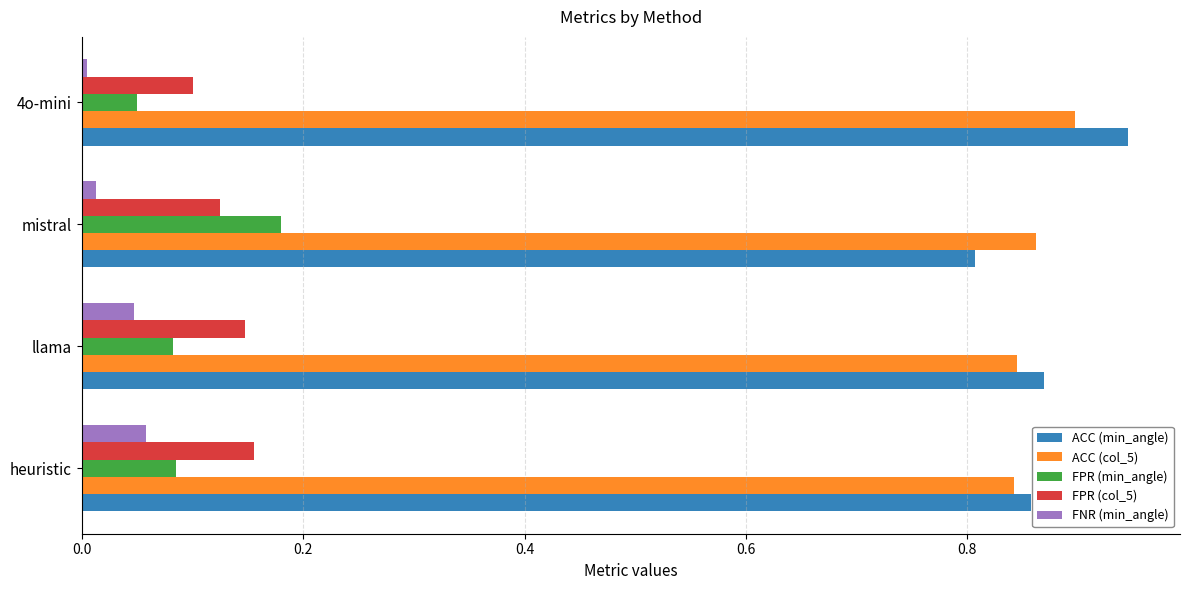

Which category has the highest value across all series?

4o-mini